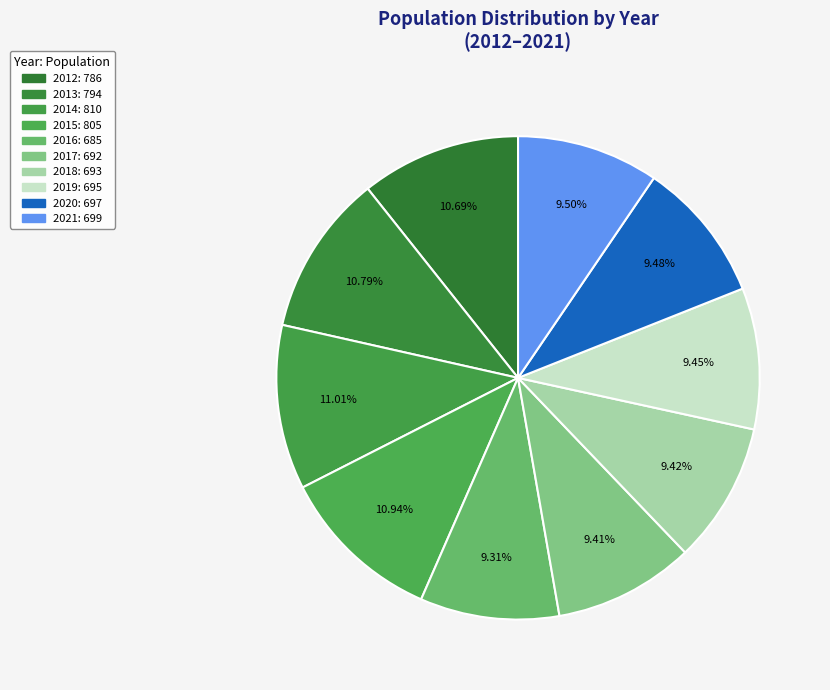

Rank the categories by value from lowest to highest.

2016, 2017, 2018, 2019, 2020, 2021, 2012, 2013, 2015, 2014